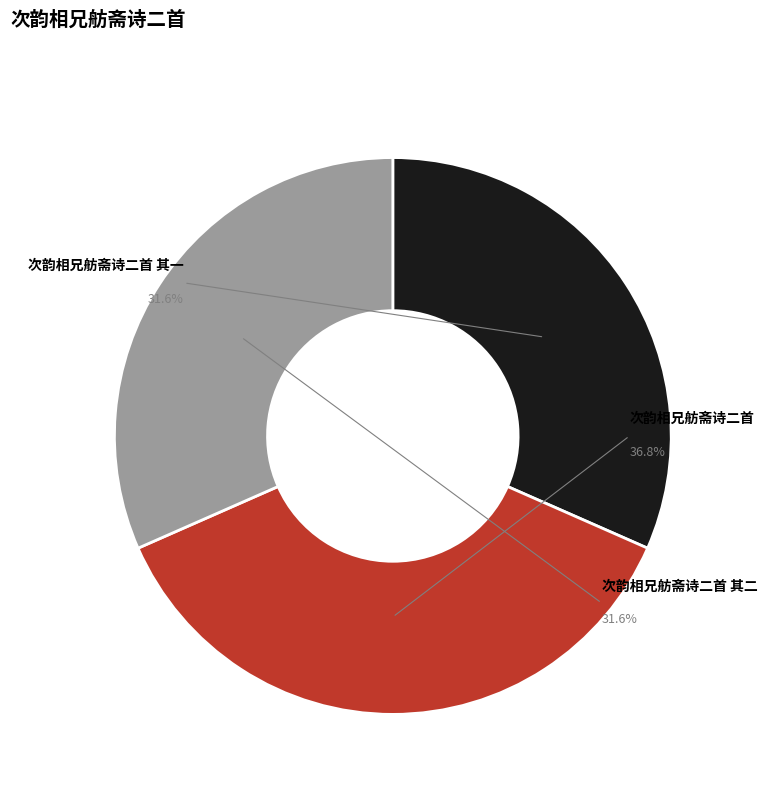

Does 次韵相兄舫斋诗二首 account for over 50% of the chart?

No